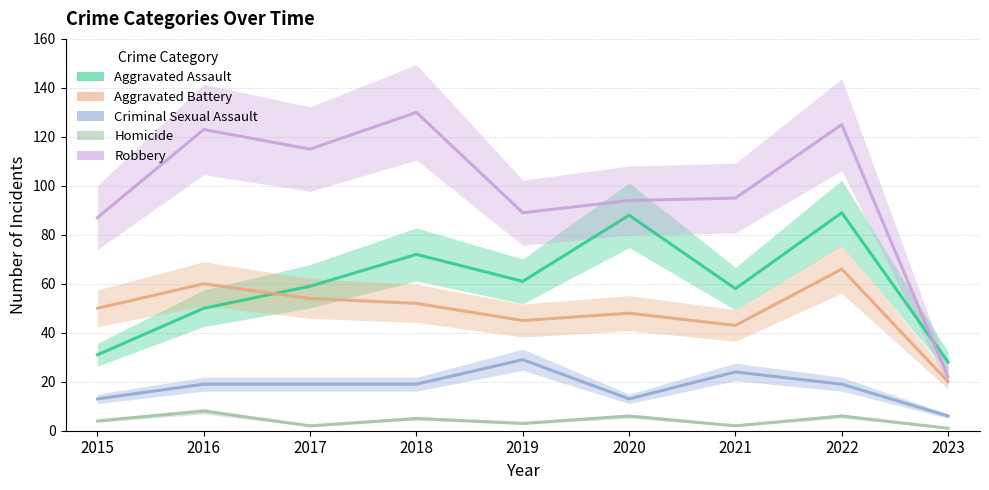

What is the sum of all Homicide values?

37